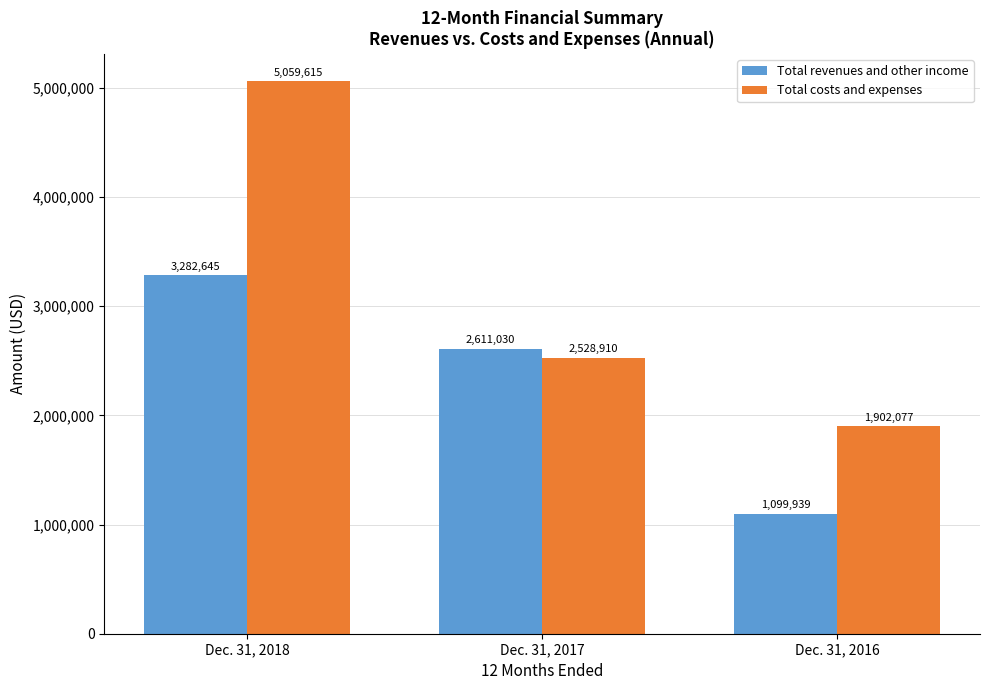

At which label does Total costs and expenses first exceed 2528910?

Dec. 31, 2018